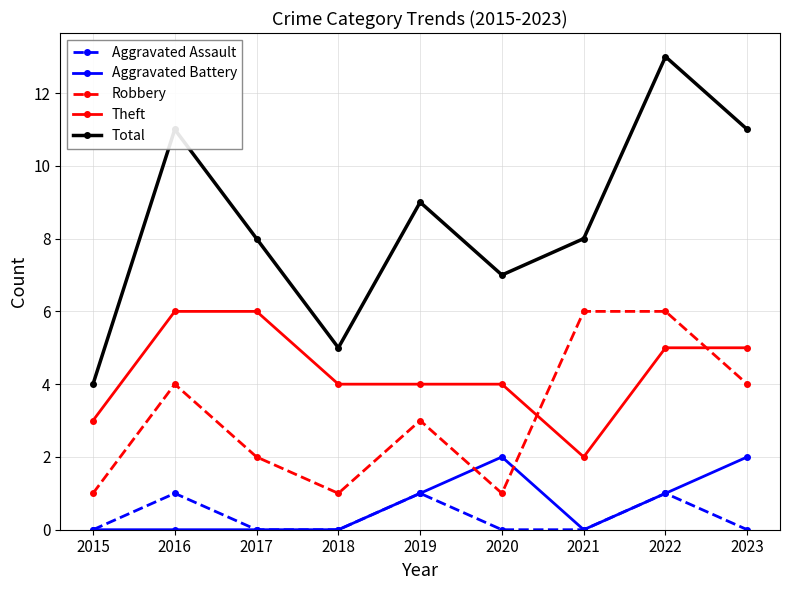

True or false: Aggravated Assault and Robbery cross at least once.

False